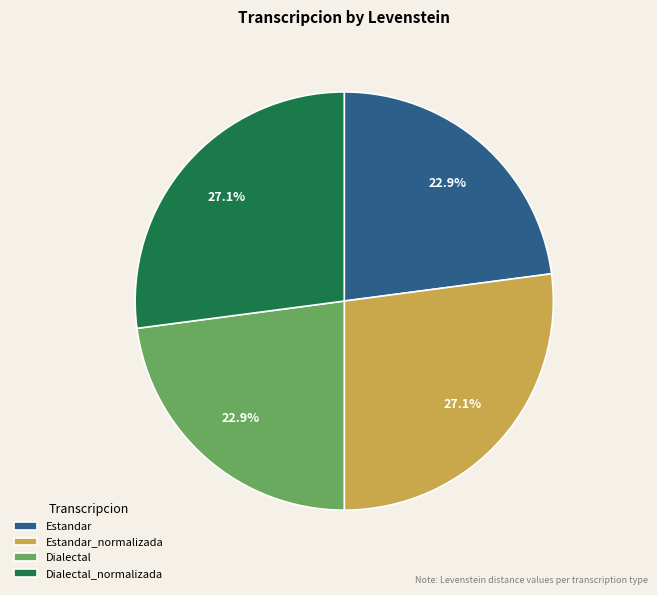

What percentage is the Dialectal_normalizada slice, to the nearest percent?

27%